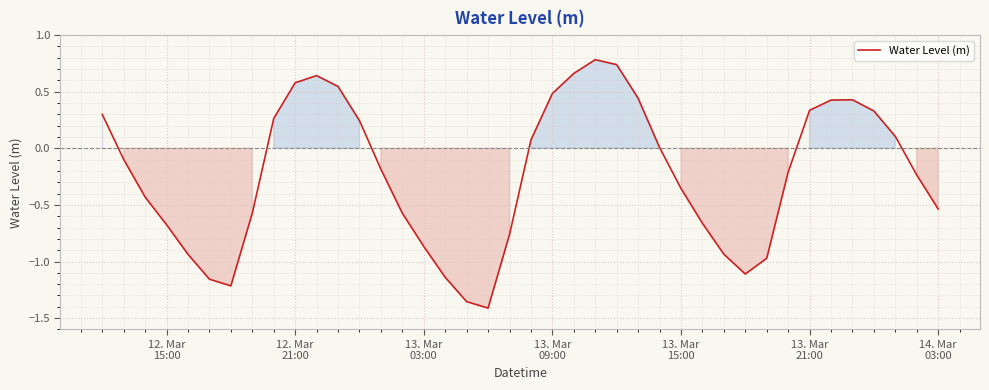

What is the difference between the maximum and minimum values?

2.2